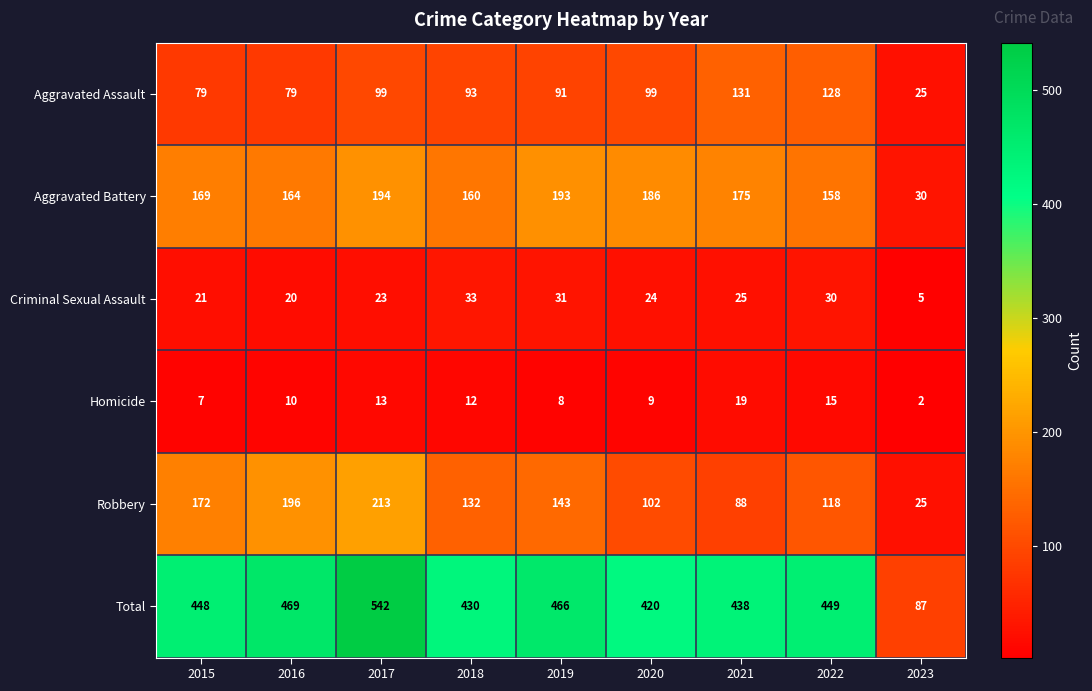

List the series in order of their peak value, lowest first.

Homicide, Criminal Sexual Assault, Aggravated Assault, Aggravated Battery, Robbery, Total